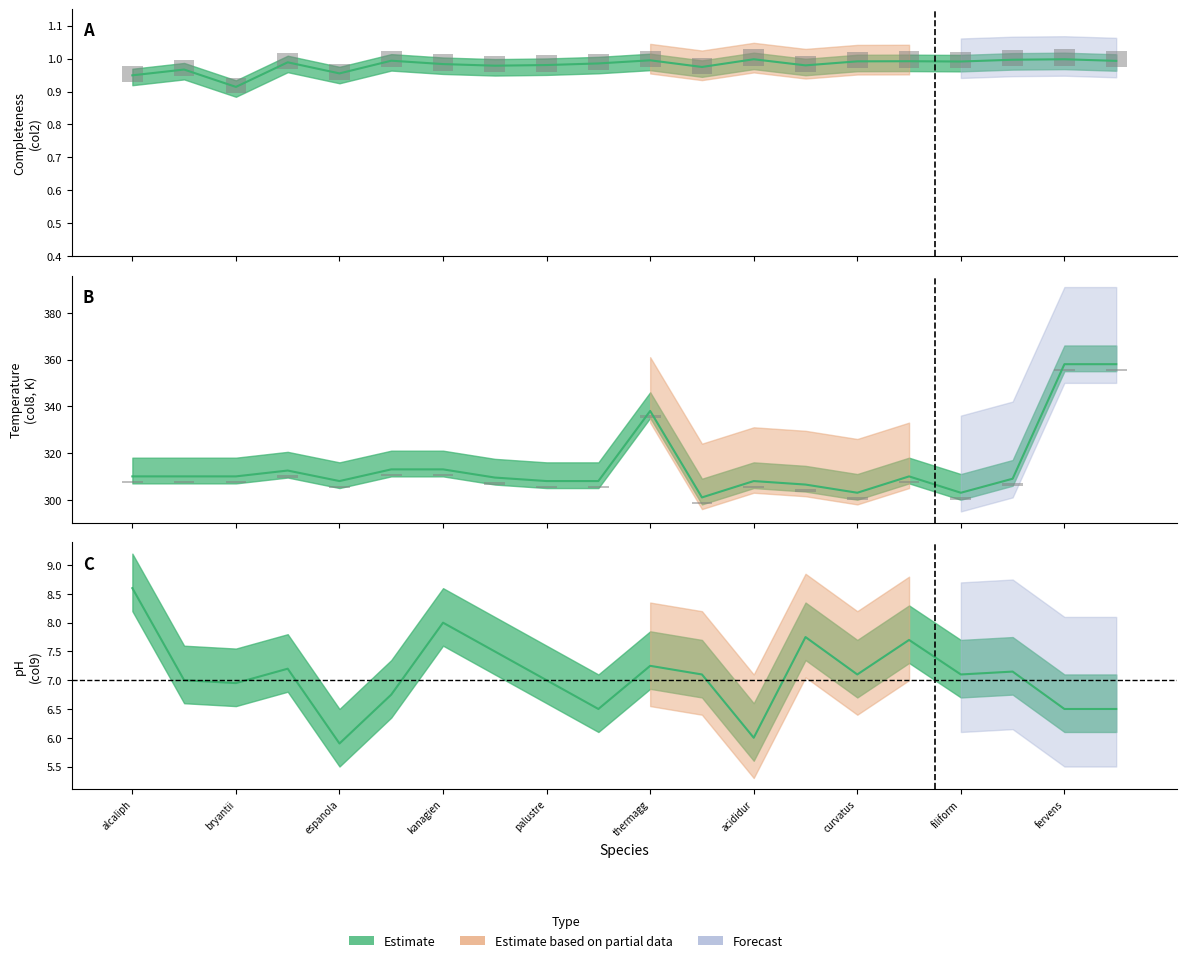

At which label is col2 closest to 0?

bryantii